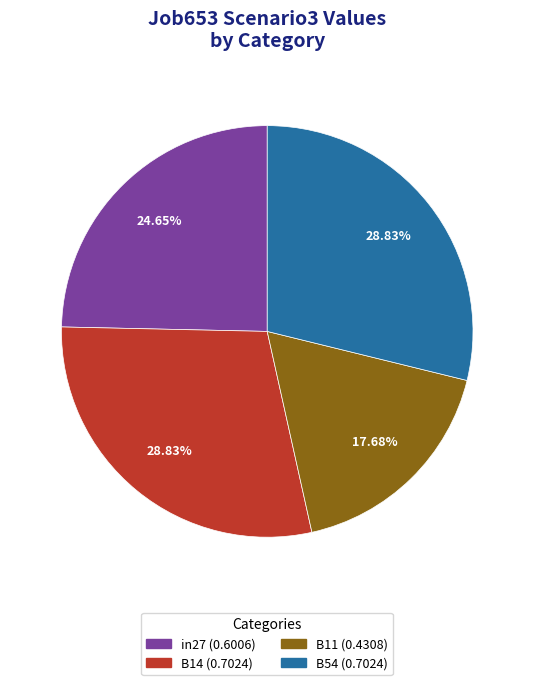

Does any single category account for the majority?

No